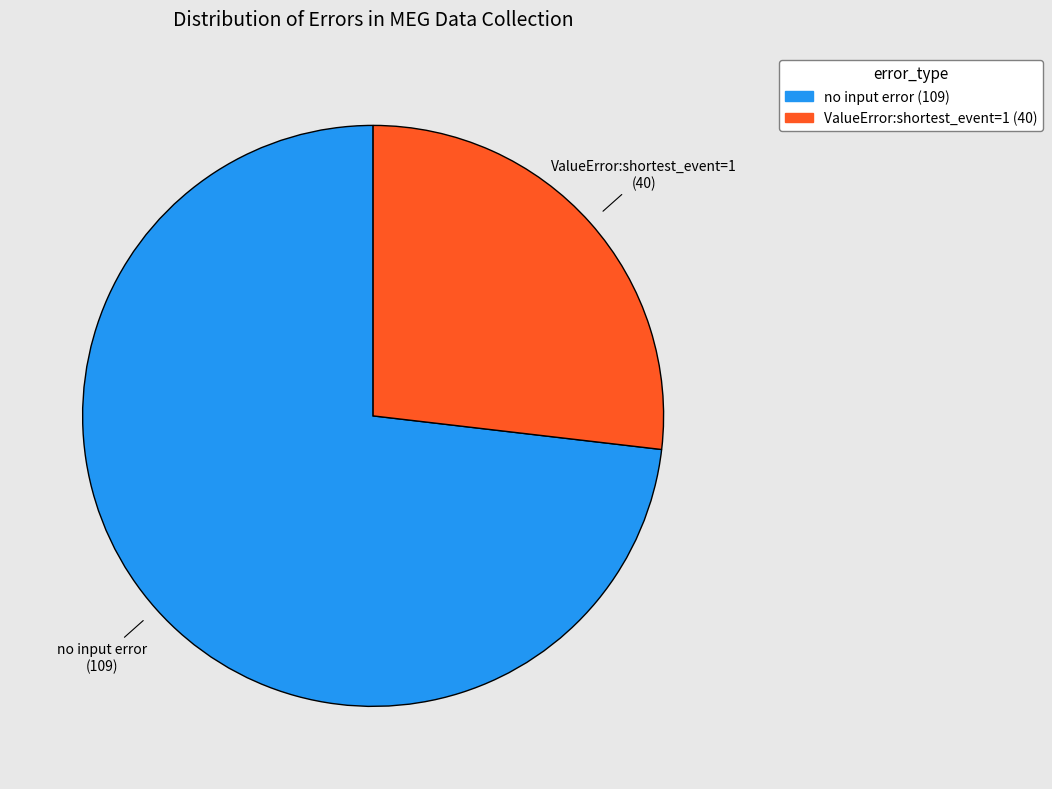

Count the number of slices in the pie.

2